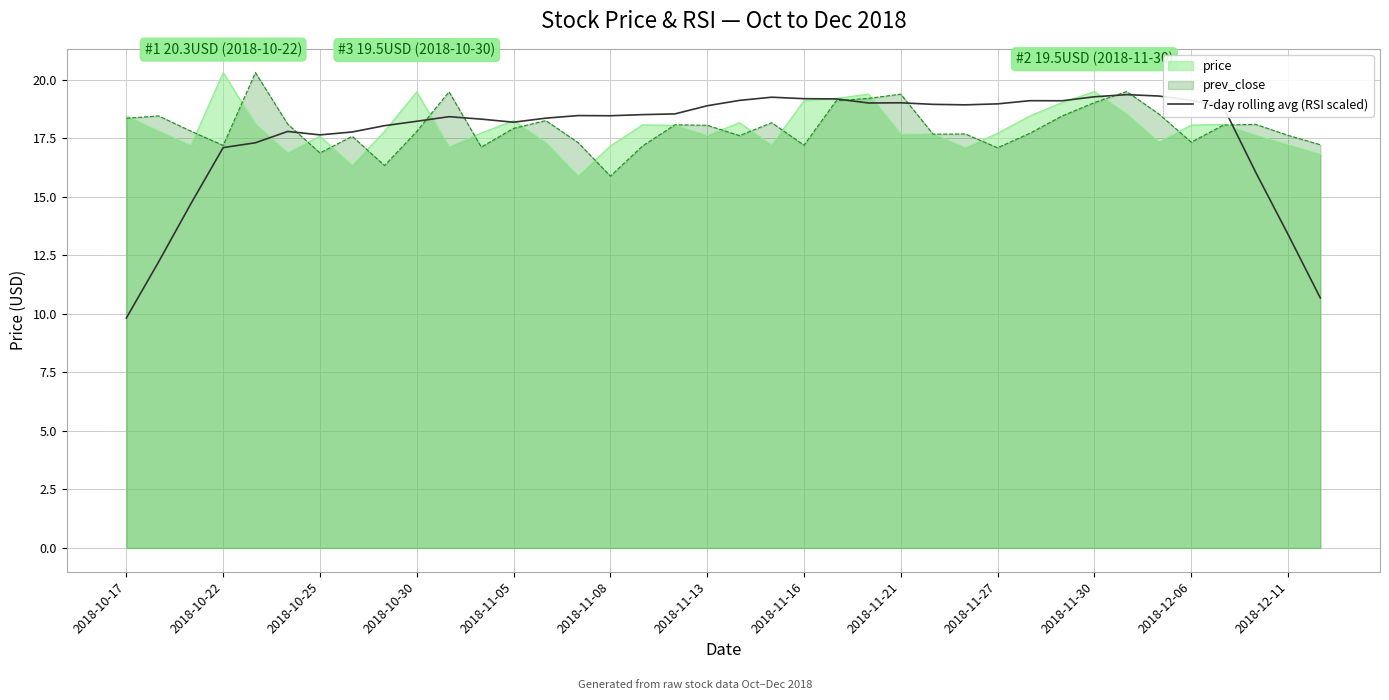

True or false: the data has more than 2 interior local peaks.

True